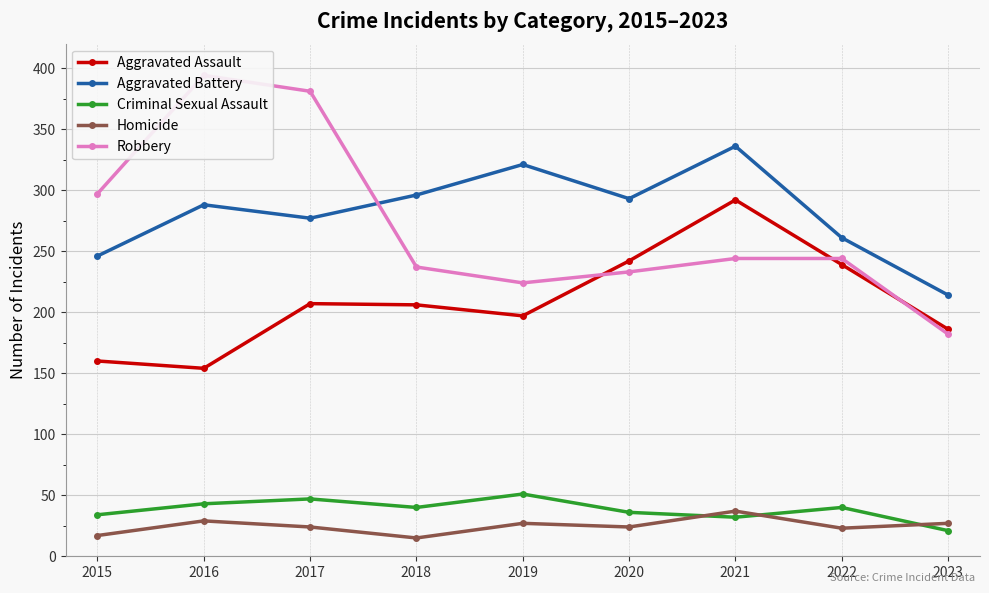

True or false: Homicide and Aggravated Assault intersect in this chart.

False